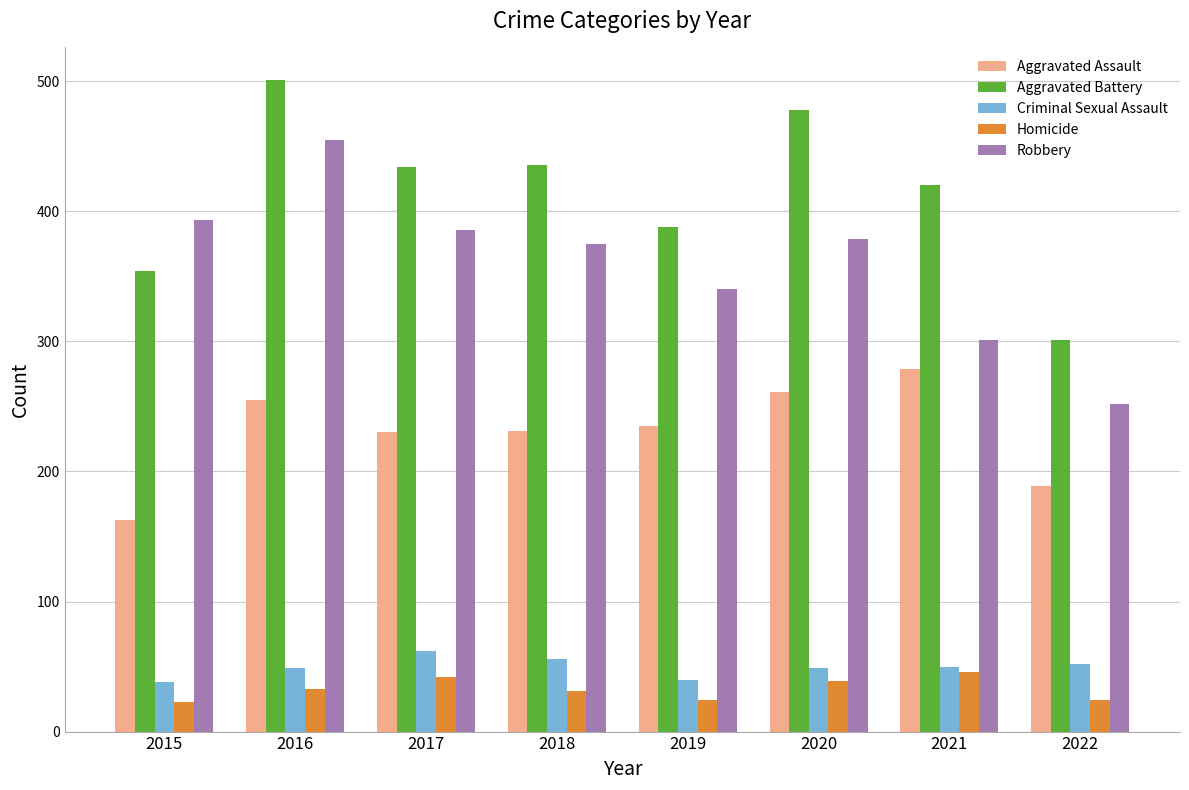

At which category is the sum across all series the highest?

2016